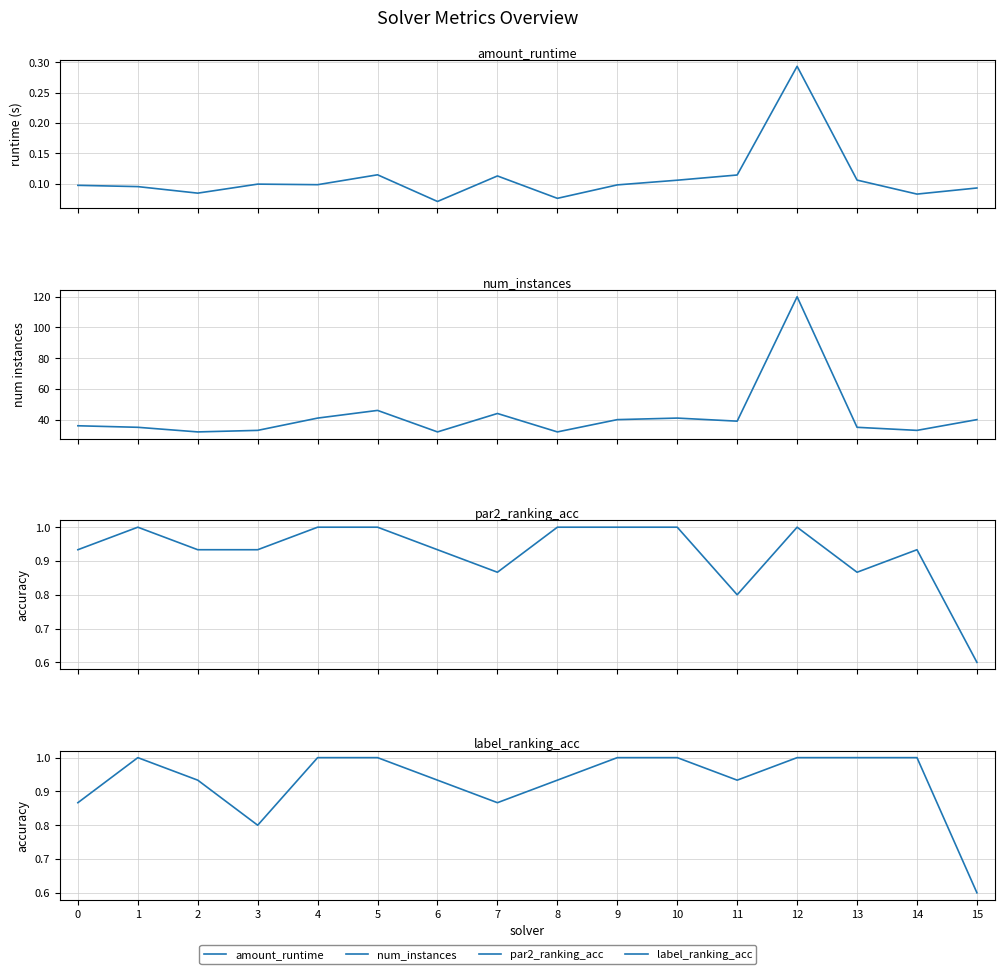

The label_ranking_acc series shows 1.7 at 13. True or false?

False